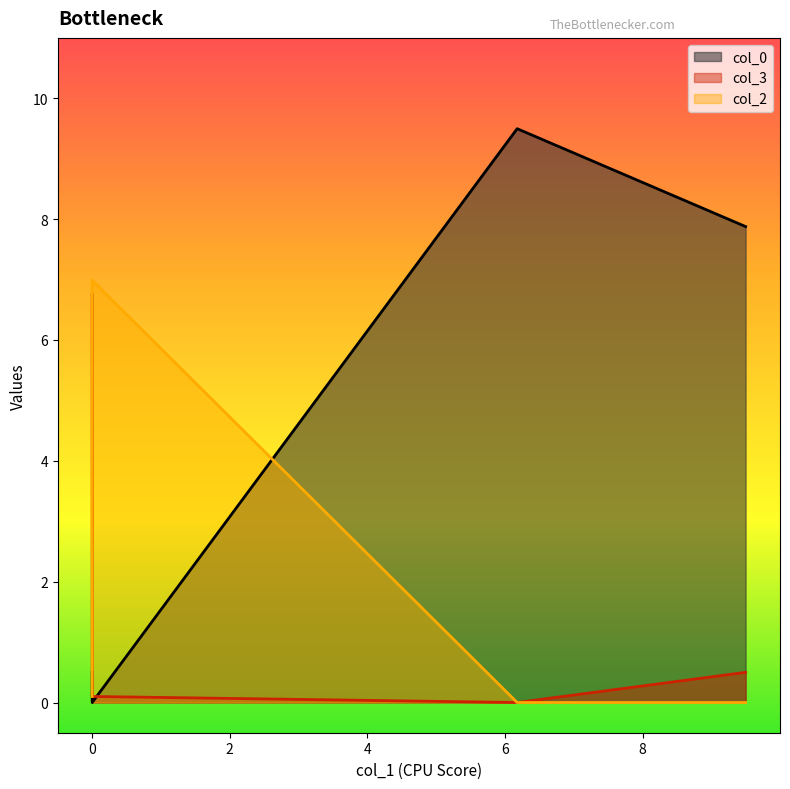

At which category does col_0 reach its first local peak?

6.1767